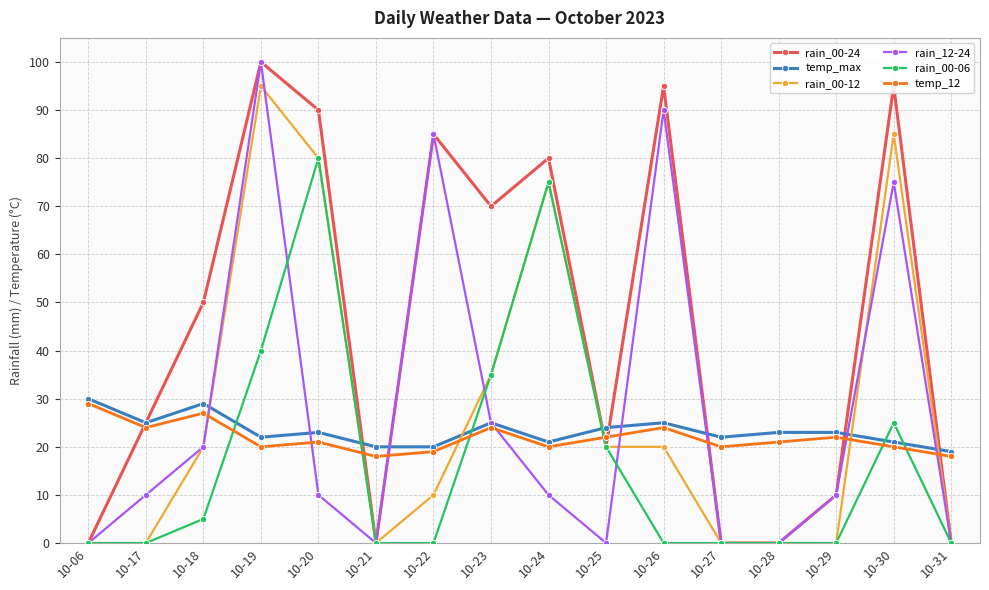

What is the total value across all series at 10-22?

219